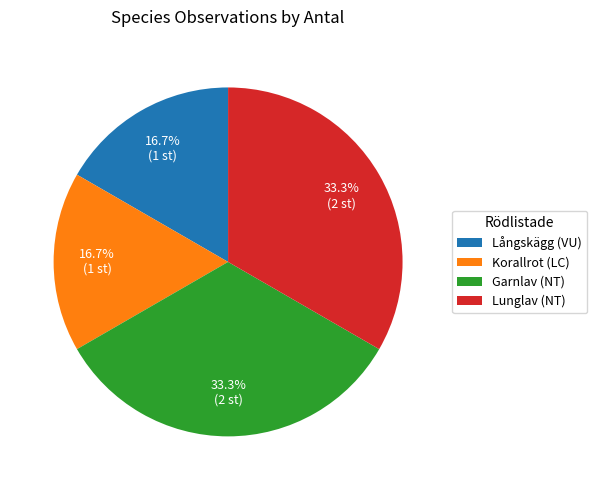

To the nearest percent, what is the difference between the largest and smallest slice percentages?

17%